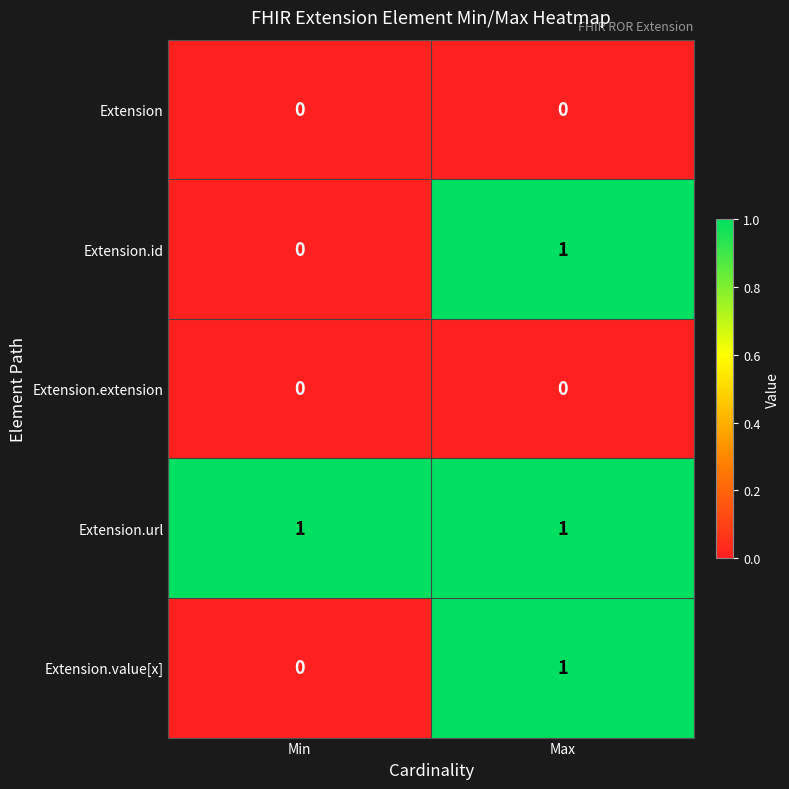

Reading left to right, list all the values displayed in this chart.

Extension: Min=0	Max=0
Extension.id: Min=0	Max=1
Extension.extension: Min=0	Max=0
Extension.url: Min=1	Max=1
Extension.value[x]: Min=0	Max=1